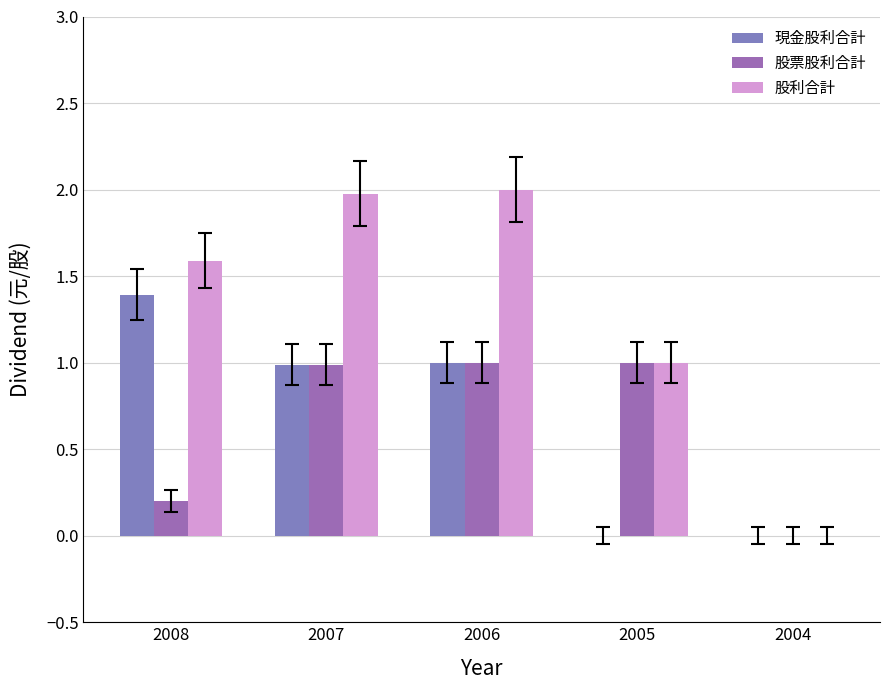

At which category is the sum across all series the highest?

2006